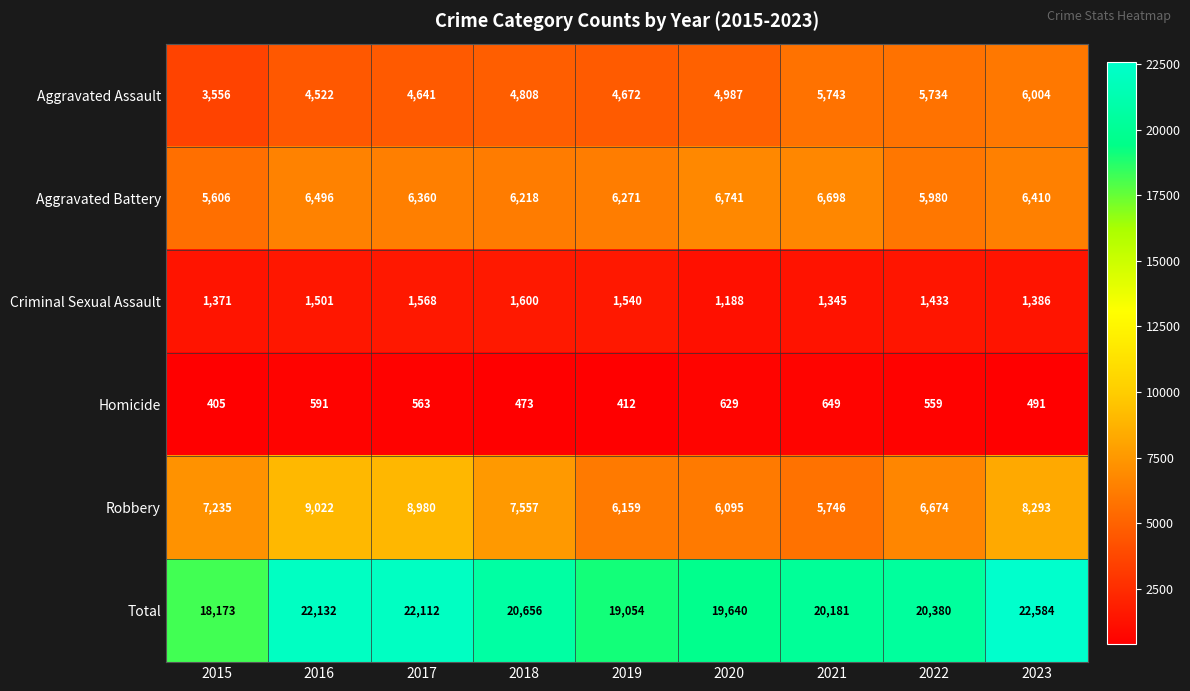

How many distinct data groups are displayed?

6